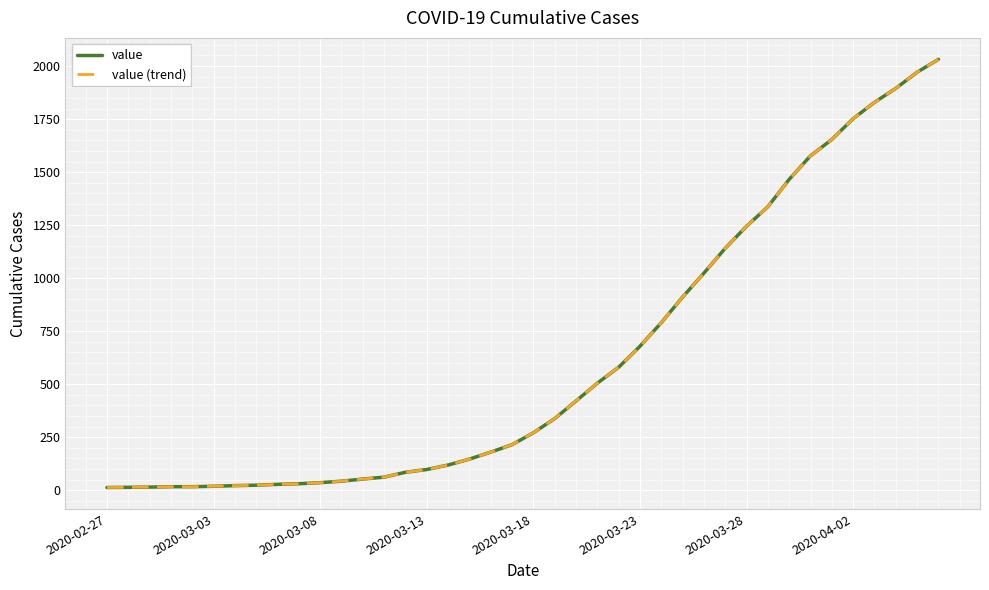

At how many categories does at least one series exceed 791?

13